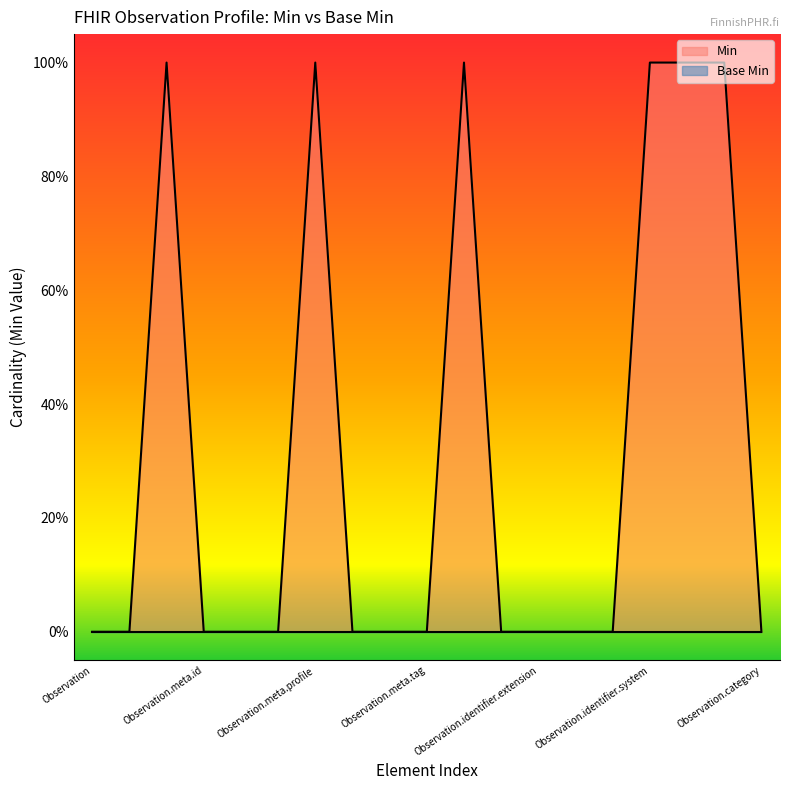

What is the sum of the values at Observation.meta and Observation.meta.tag?

1